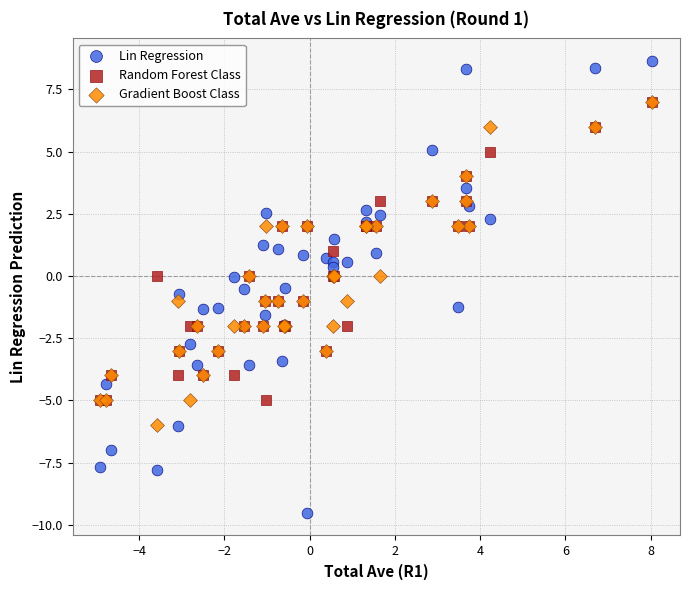

Which series contains the highest Y value?

Lin Regression